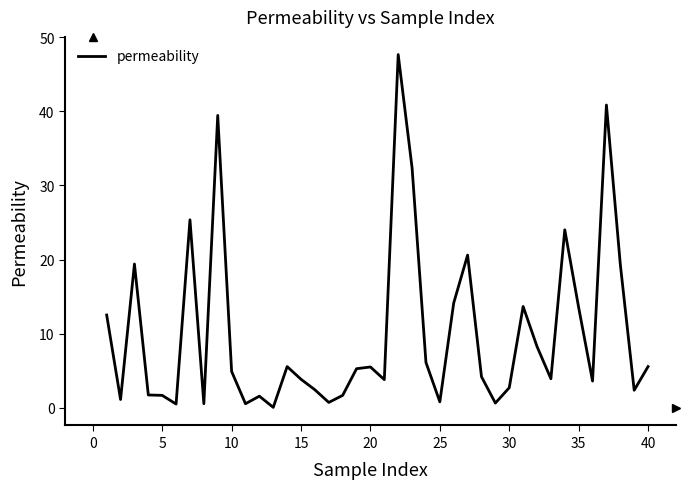

What is the maximum value shown in the chart?

47.7